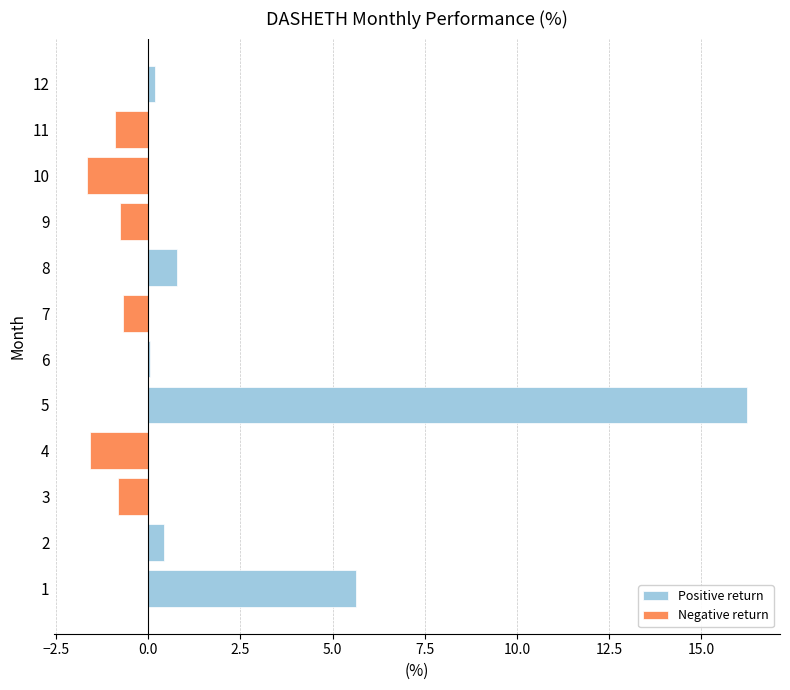

What are all the series names shown in the legend?

Positive return, Negative return